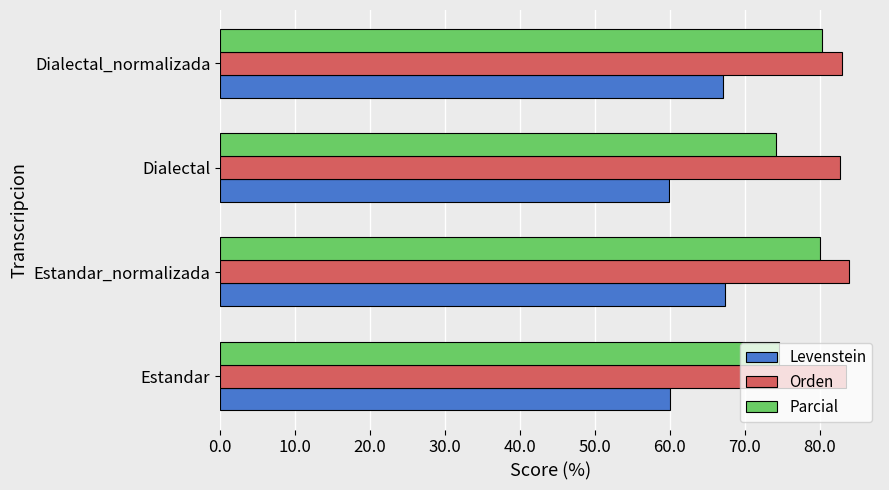

What is the lowest value of the Levenstein series?

59.9